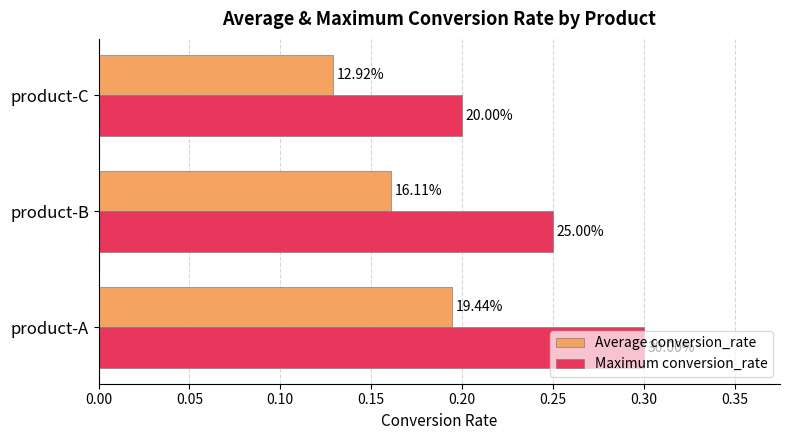

Reading left to right, list all the values displayed in this chart.

Average conversion_rate: 0.2	0.2	0.1
Maximum conversion_rate: 0.3	0.2	0.2